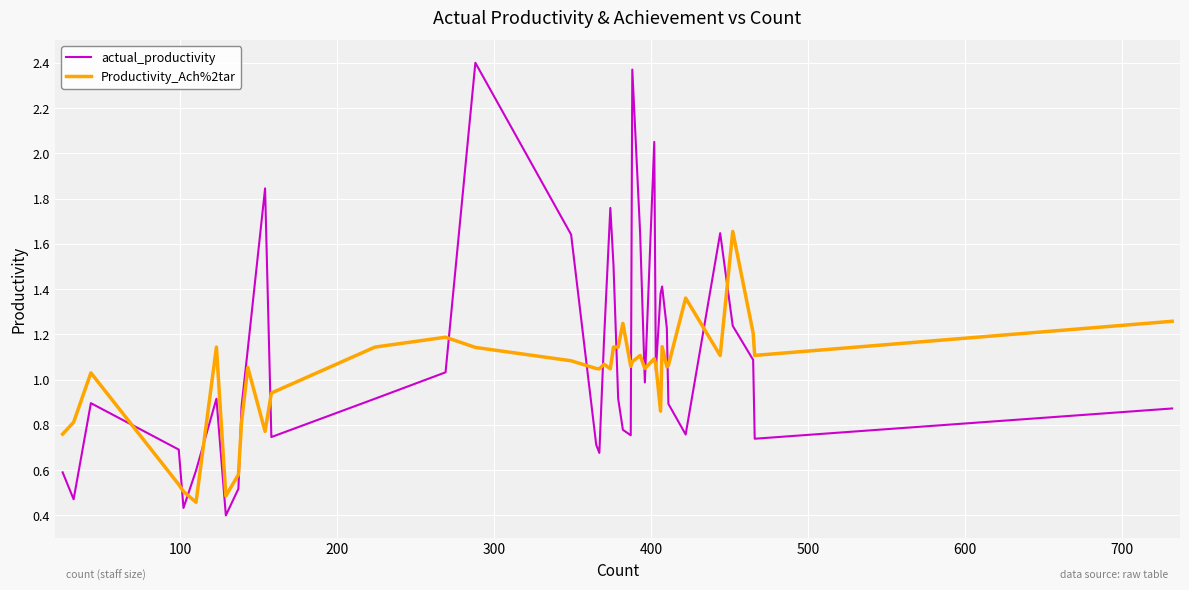

What are all the series names shown in the legend?

actual_productivity, Productivity_Ach%2tar